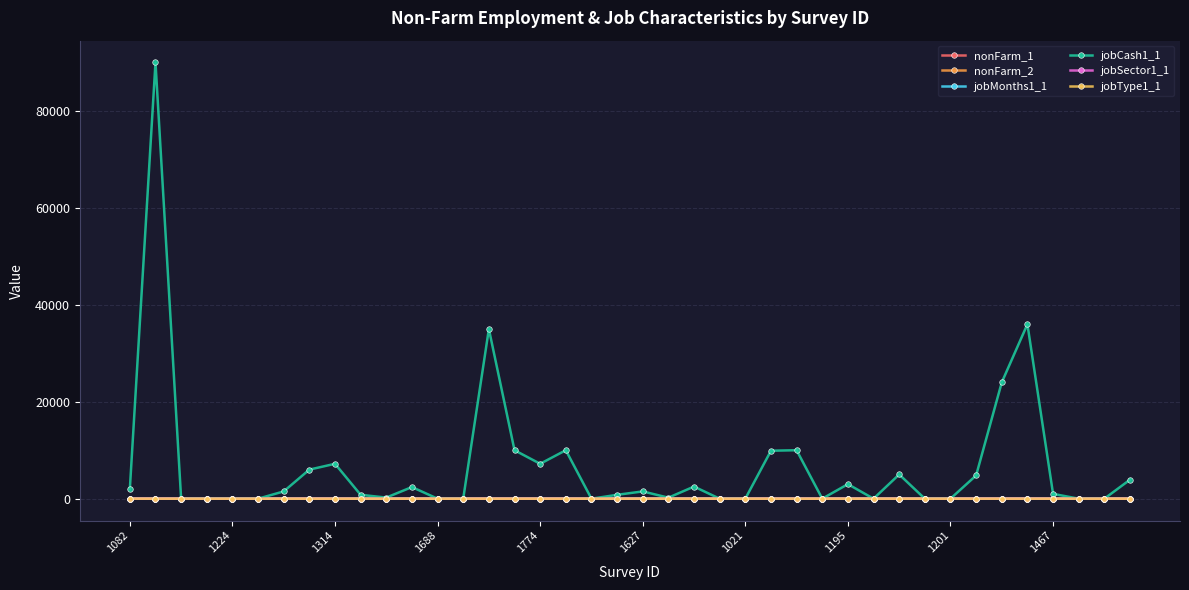

What is the value of the jobType1_1 point at the 16th from the left?

1